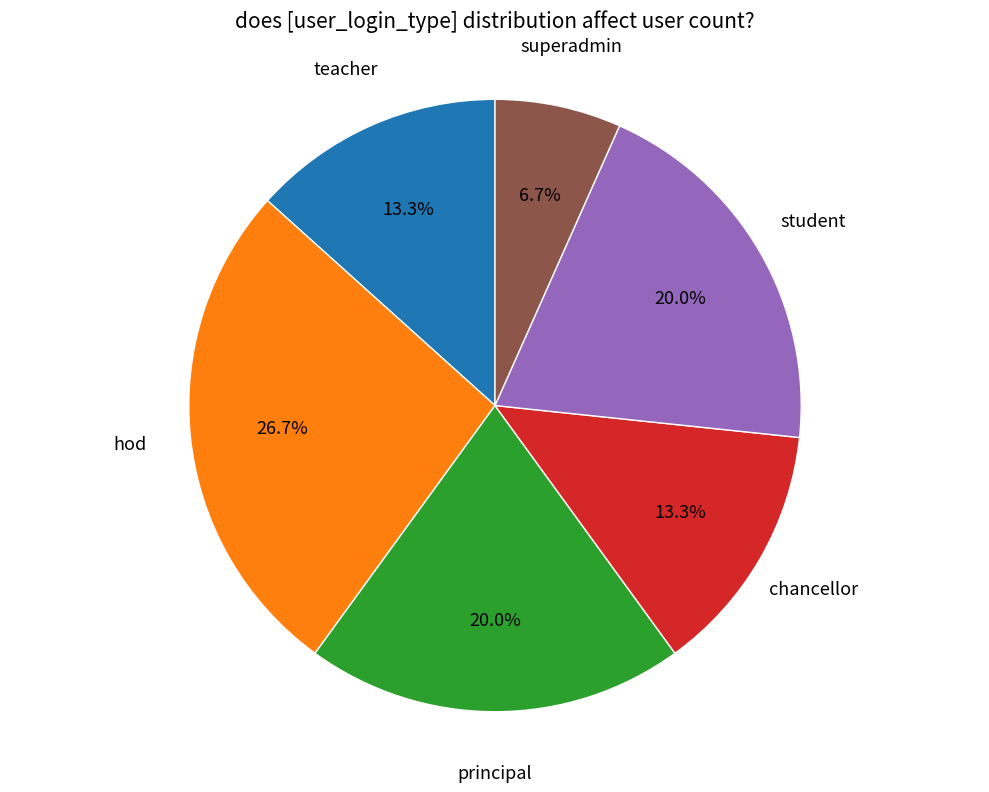

Is there a majority slice in this chart?

No